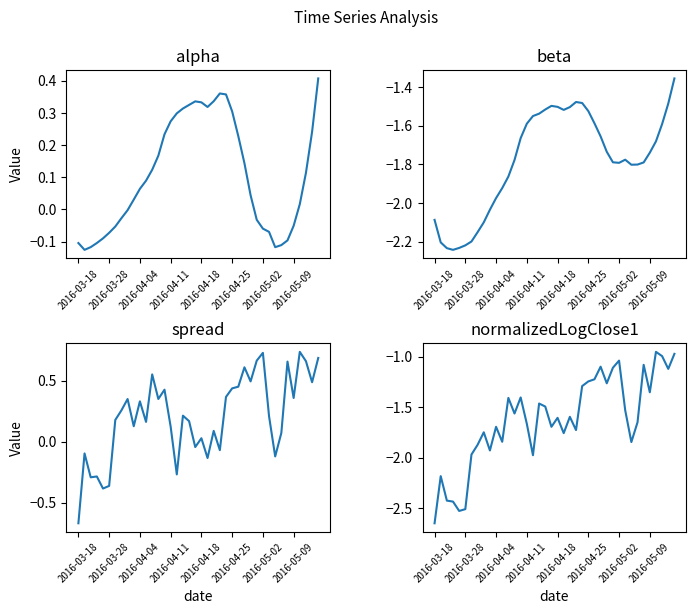

Rank the series at 32 from lowest to highest value.

normalizedLogClose1, beta, spread, alpha